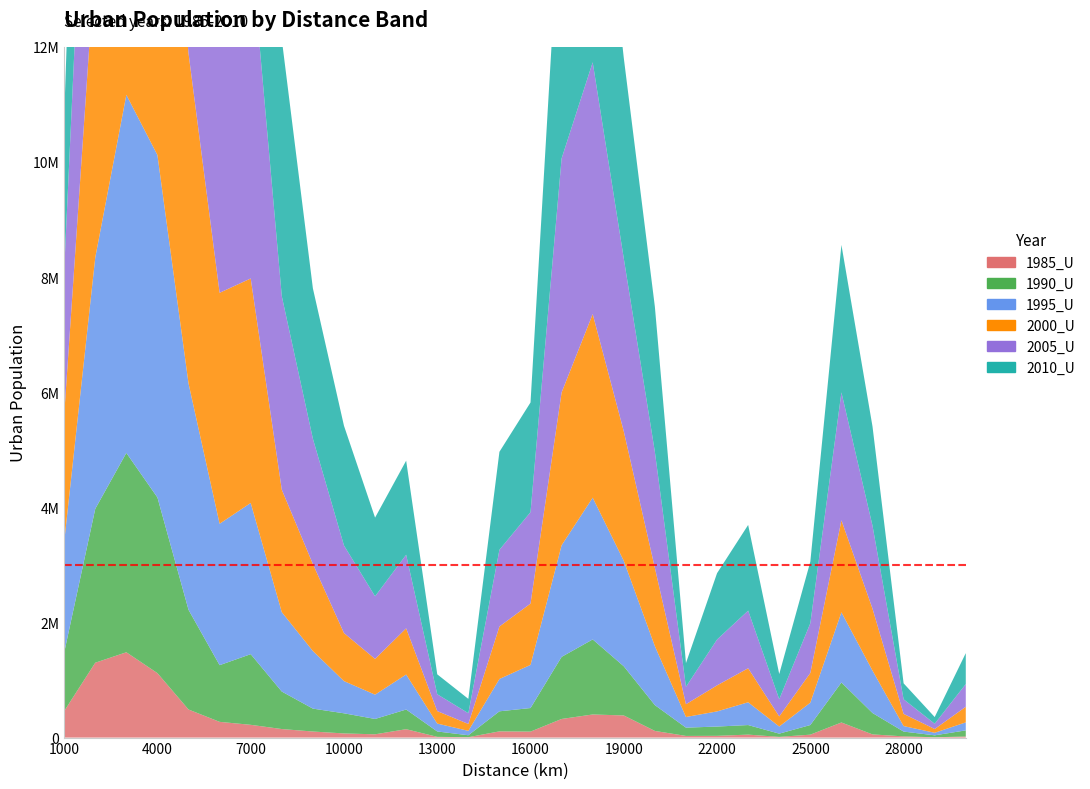

Reading left to right, transcribe all the data shown in this chart.

1985_U: 1000=460077	2000=1300816	3000=1482331	4000=1119571	5000=487838	6000=273399	7000=221767	8000=148313	9000=105397	10000=72012	11000=57036	12000=145755	13000=12820	14000=6751	15000=108055	16000=103778	17000=323519	18000=401455	19000=384476	20000=115731	21000=28881	22000=30547	23000=51627	24000=12506	25000=50838	26000=262518	27000=55344	28000=21173	29000=5544	30000=18733
1990_U: 1000=1015997	2000=2673187	3000=3463178	4000=3051557	5000=1731697	6000=984526	7000=1227432	8000=651189	9000=397828	10000=349745	11000=266647	12000=341836	13000=93441	14000=33762	15000=348371	16000=409516	17000=1078614	18000=1303684	19000=854110	20000=448206	21000=143831	22000=161120	23000=166017	24000=55880	25000=167277	26000=694687	27000=371424	28000=83121	29000=33570	30000=106490
1995_U: 1000=1920602	2000=4365804	3000=6220628	4000=5948997	5000=3933261	6000=2456829	7000=2626780	8000=1379010	9000=1000877	10000=559549	11000=422063	12000=608209	13000=137240	14000=76422	15000=561681	16000=749470	17000=1938577	18000=2462666	19000=1831978	20000=1023948	21000=184896	22000=263112	23000=395715	24000=123848	25000=388557	26000=1219772	27000=736555	28000=95745	29000=44577	30000=138927
2000_U: 1000=2204387	2000=5198540	3000=7487671	4000=7586630	5000=5734806	6000=4012356	7000=3900155	8000=2127527	9000=1511233	10000=834892	11000=620731	12000=802057	13000=216738	14000=119903	15000=911631	16000=1065759	17000=2655304	18000=3189317	19000=2248992	20000=1359342	21000=222086	22000=452281	23000=591160	24000=175321	25000=515821	26000=1597601	27000=1076035	28000=211983	29000=65201	30000=270890
2005_U: 1000=2506585	2000=6239590	3000=9215884	4000=9740136	5000=8039811	6000=6324871	7000=5791866	8000=3362636	9000=2177340	10000=1521161	11000=1088200	12000=1277793	13000=292949	14000=186707	15000=1332445	16000=1587944	17000=4065460	18000=4374439	19000=3003800	20000=2016657	21000=302779	22000=796653	23000=1000774	24000=298510	25000=864524	26000=2221857	27000=1440820	28000=253494	29000=91484	30000=394826
2010_U: 1000=2667017	2000=6768317	3000=9923889	4000=10945648	5000=9554111	6000=8077321	7000=7101644	8000=4459198	9000=2611559	10000=2079511	11000=1366451	12000=1634798	13000=345726	14000=249142	15000=1702389	16000=1905004	17000=4927756	18000=5010584	19000=3482855	20000=2519764	21000=412232	22000=1152369	23000=1488570	24000=437779	25000=1068849	26000=2562620	27000=1724001	28000=277195	29000=116561	30000=537151